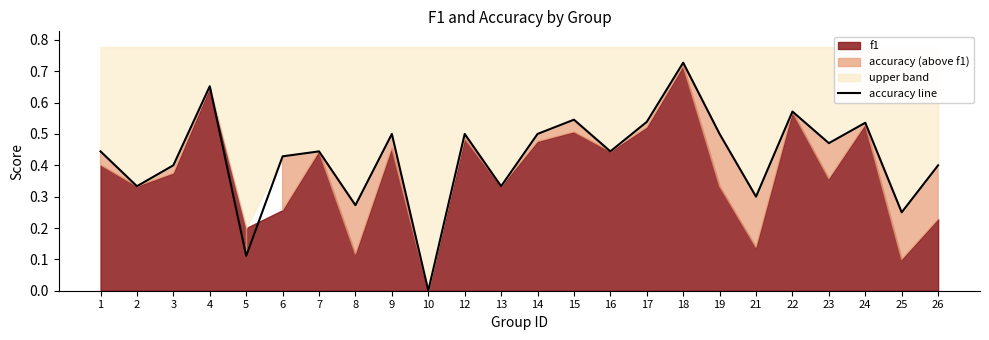

Does the chart display data point markers on the line(s)?

No